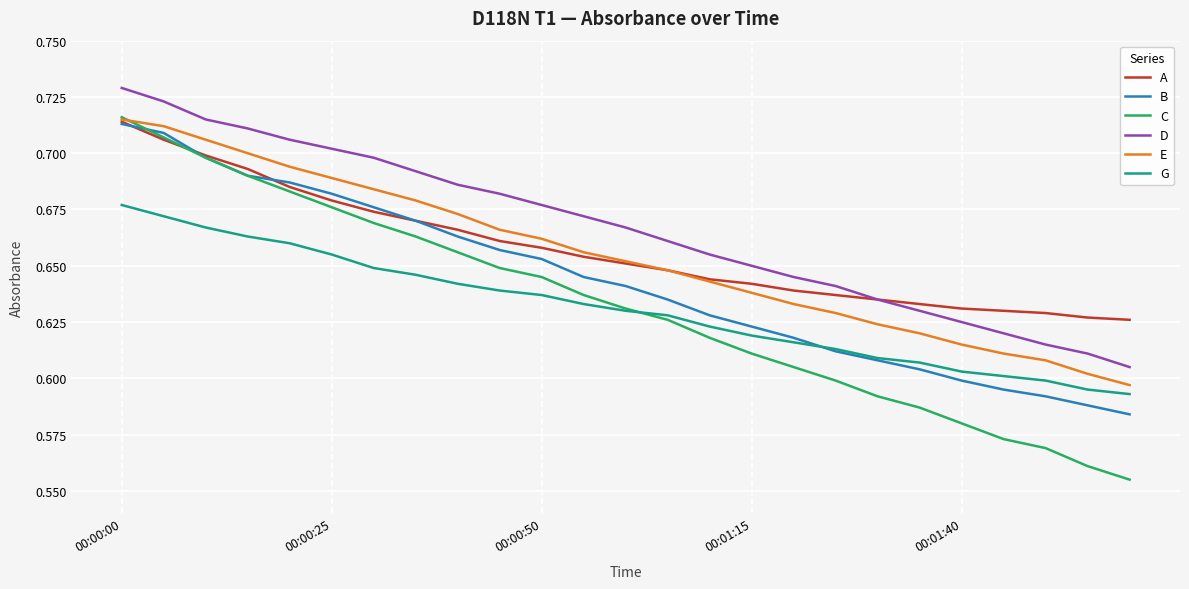

True or false: D and B intersect in this chart.

False